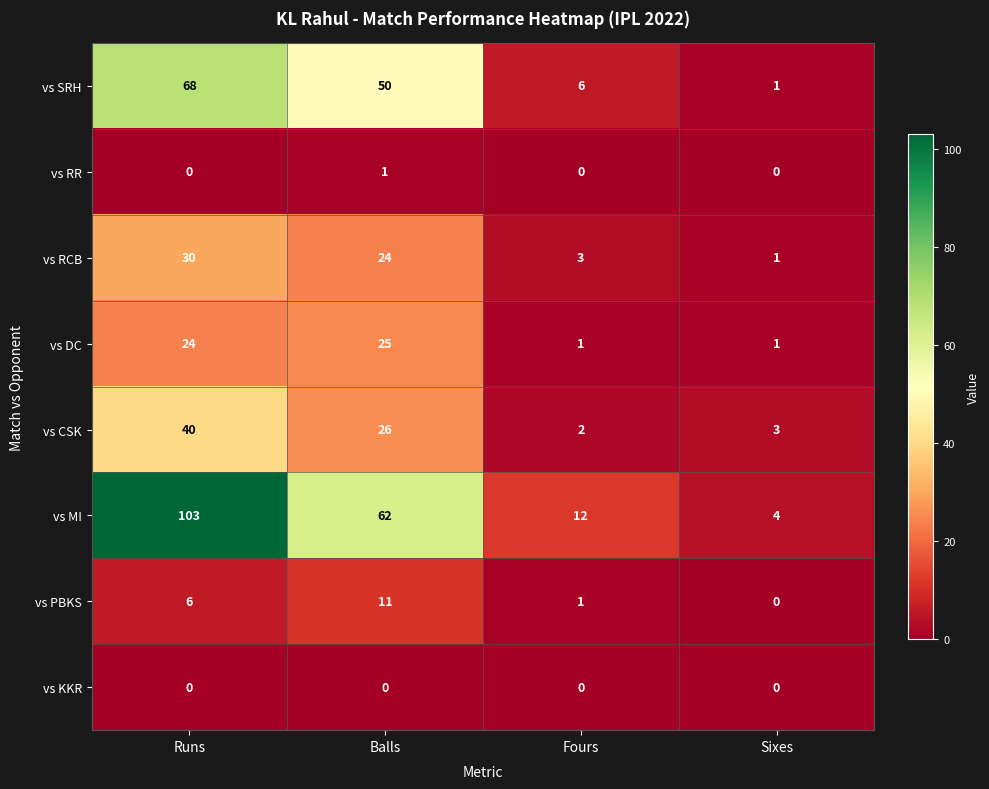

What is the difference between the vs PBKS values at Runs and Sixes?

6